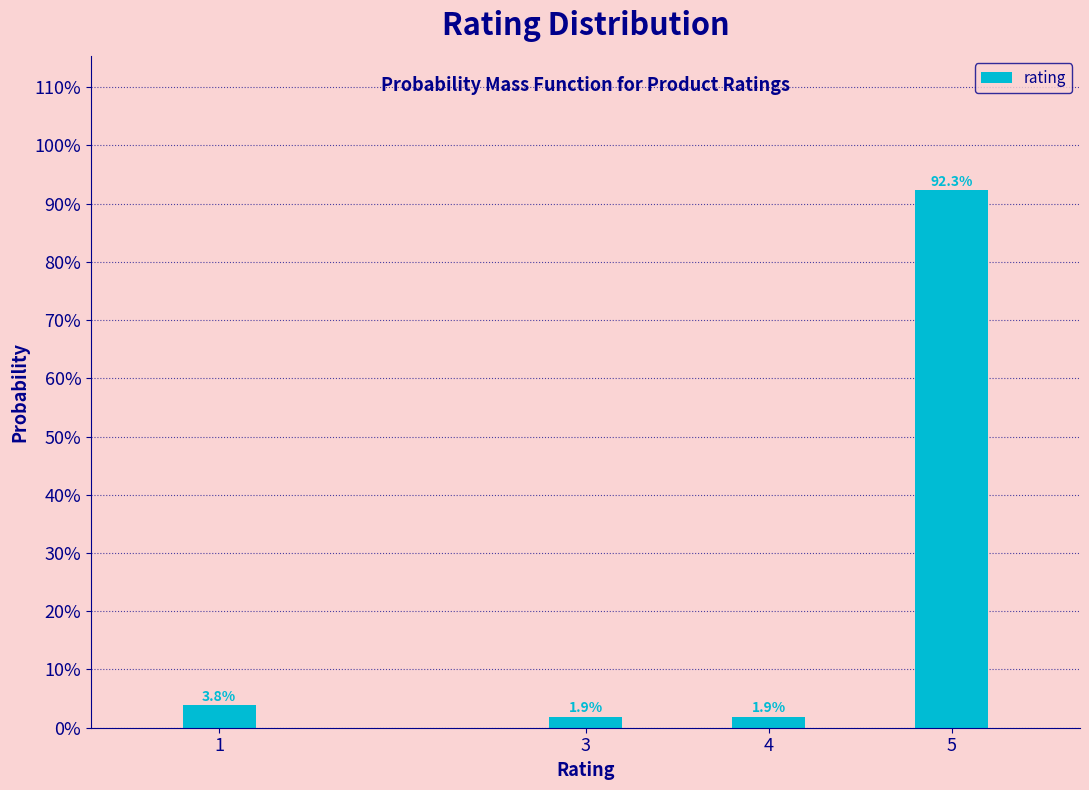

Does the chart contain any negative values?

No